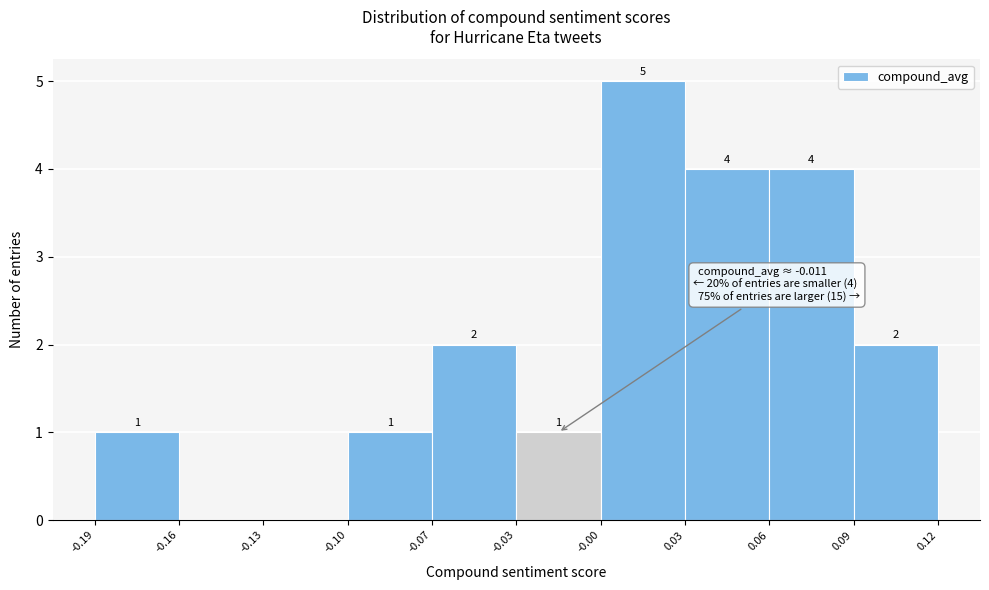

Reading right to left, transcribe all the data shown in this chart.

0.12=2	0.06=4	0.03=4	-0.00=5	-0.03=1	-0.07=2	-0.10=1	-0.13=0	-0.16=0	-0.19=1